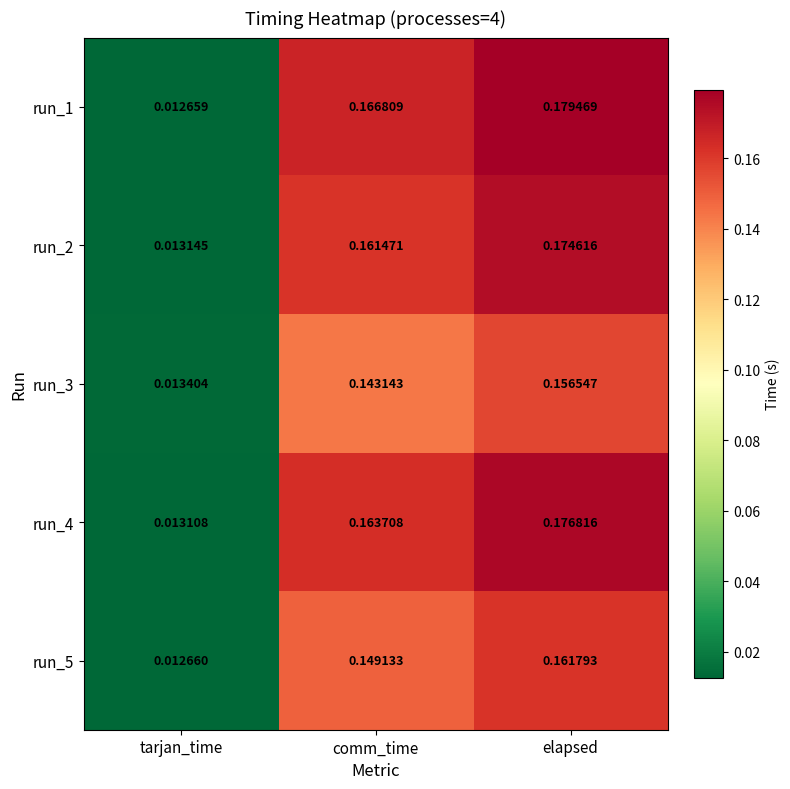

Is the value of run_1 at comm_time greater than the value of run_4 at comm_time?

Yes